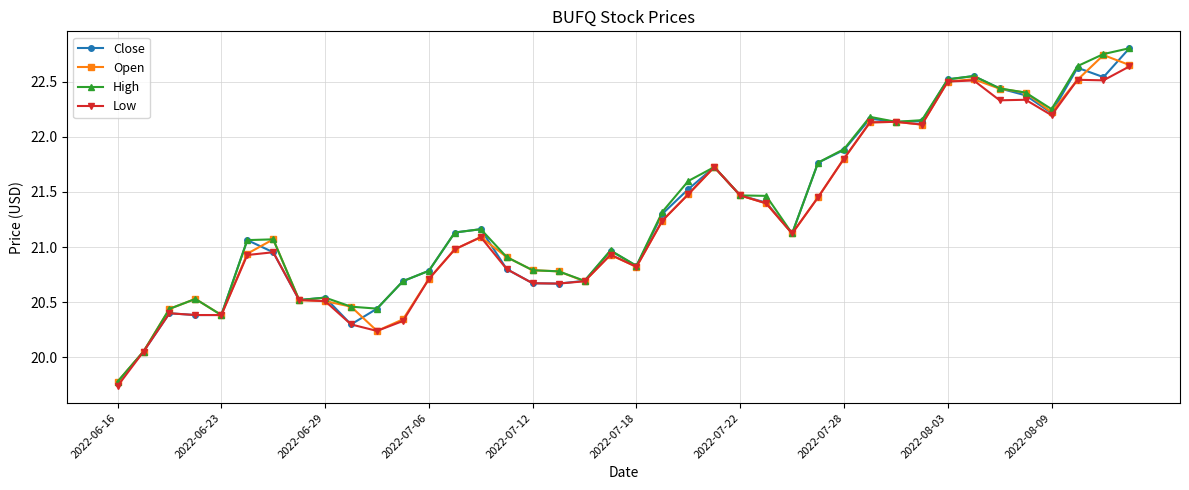

At how many categories does at least one series exceed 19?

40